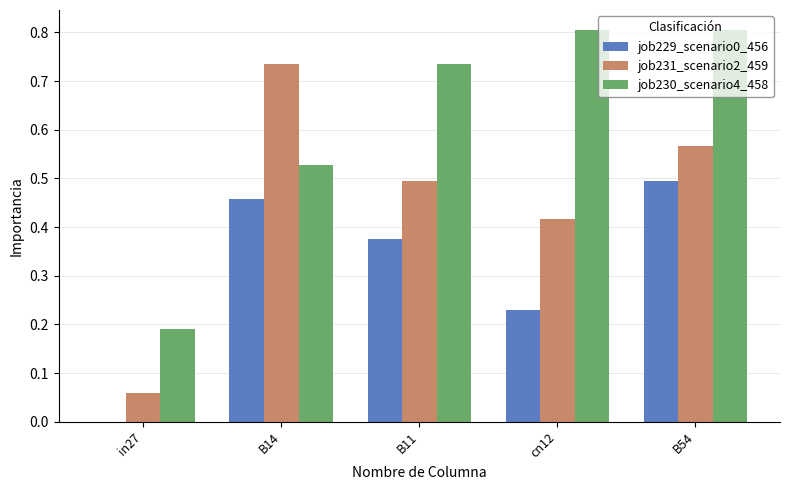

How many groups of bars are there?

5